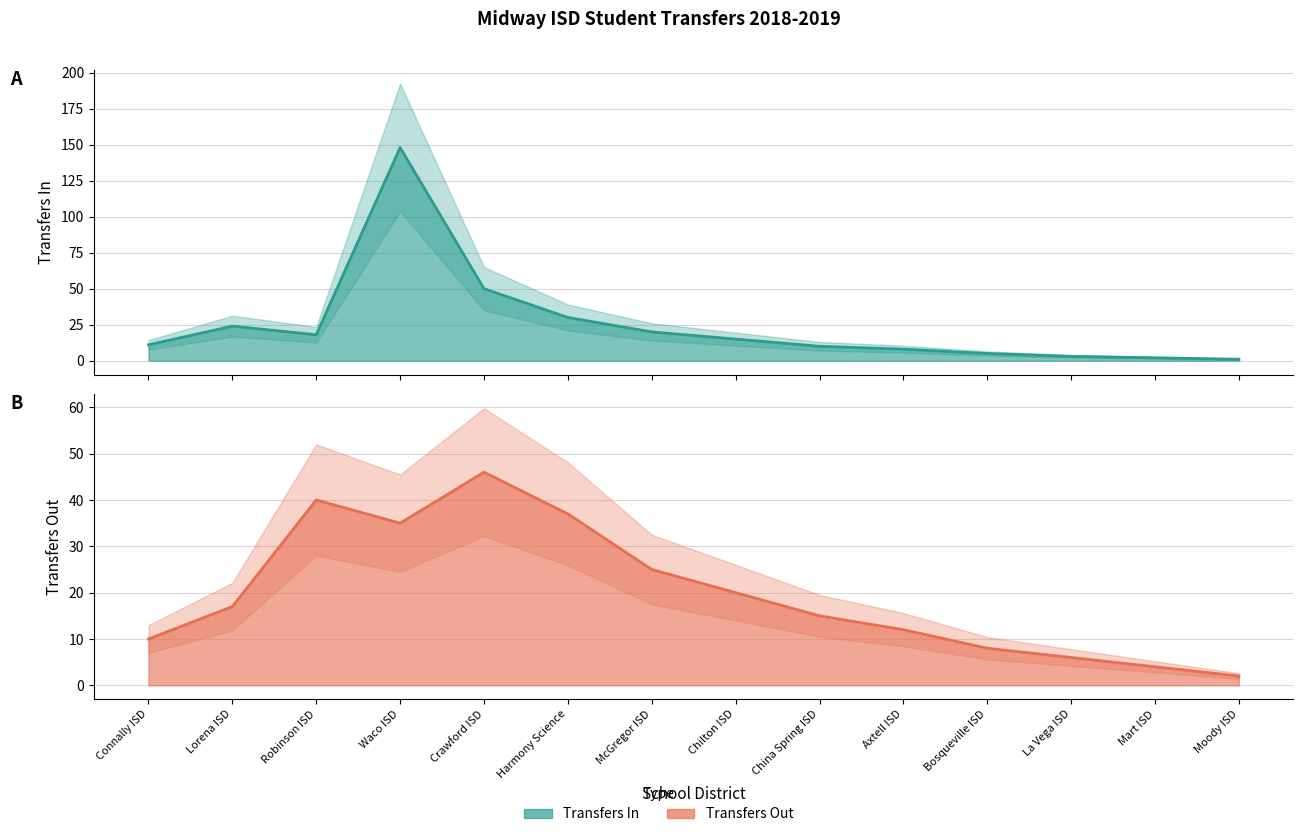

True or false: Transfers Out has a value of 42 at McGregor ISD.

False